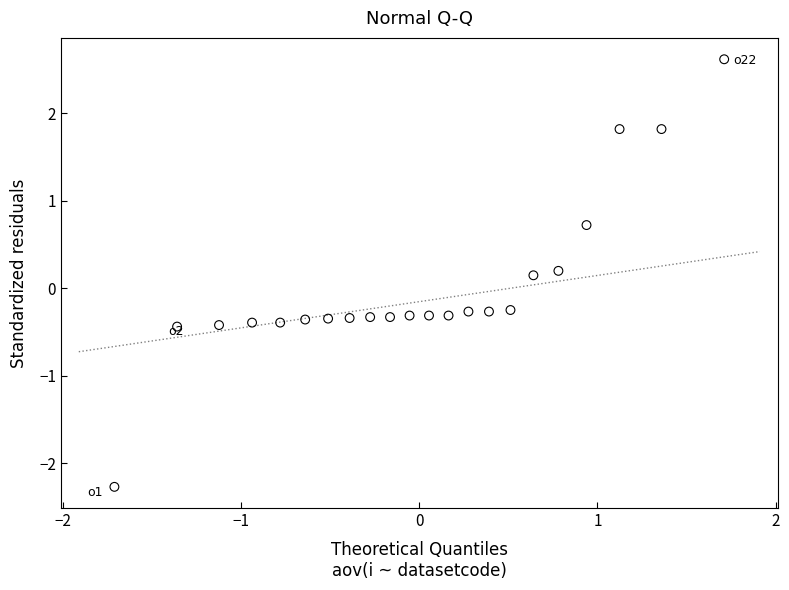

What is the range of Y values (max minus min)?

4.9